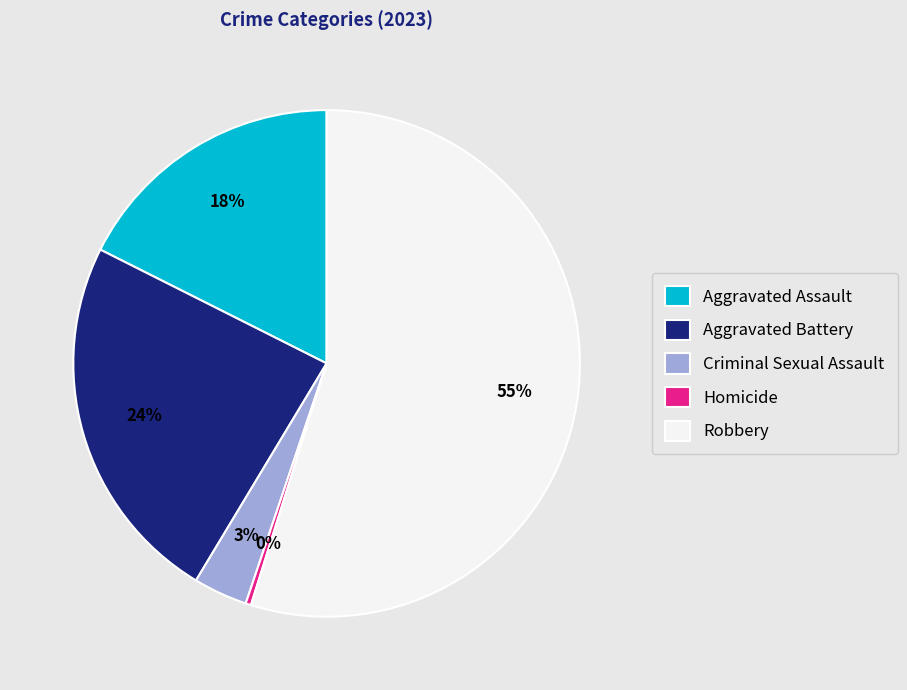

Which category accounts for the majority?

Robbery